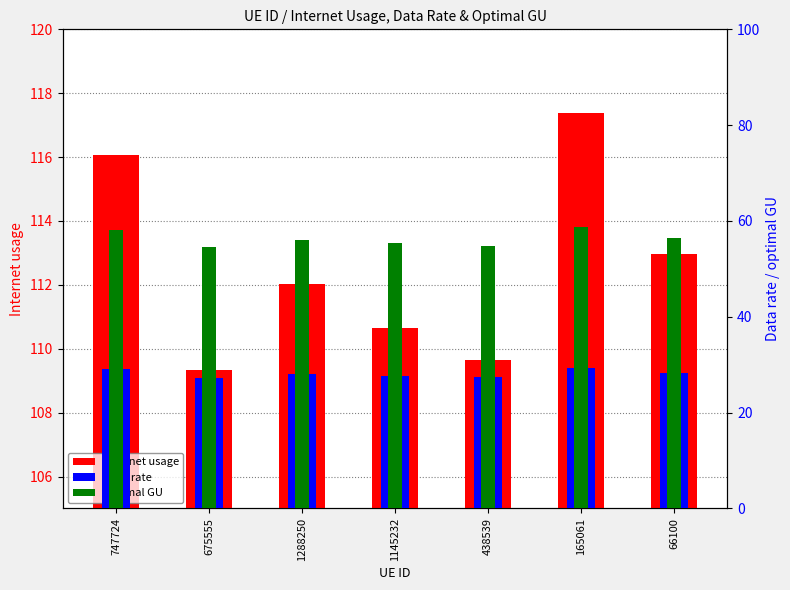

What is the maximum value shown in the chart?

117.4